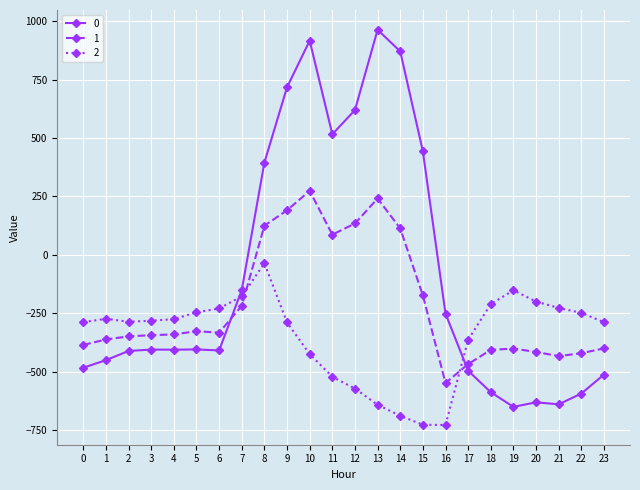

What is the difference between the highest and lowest values at 20?

430.7